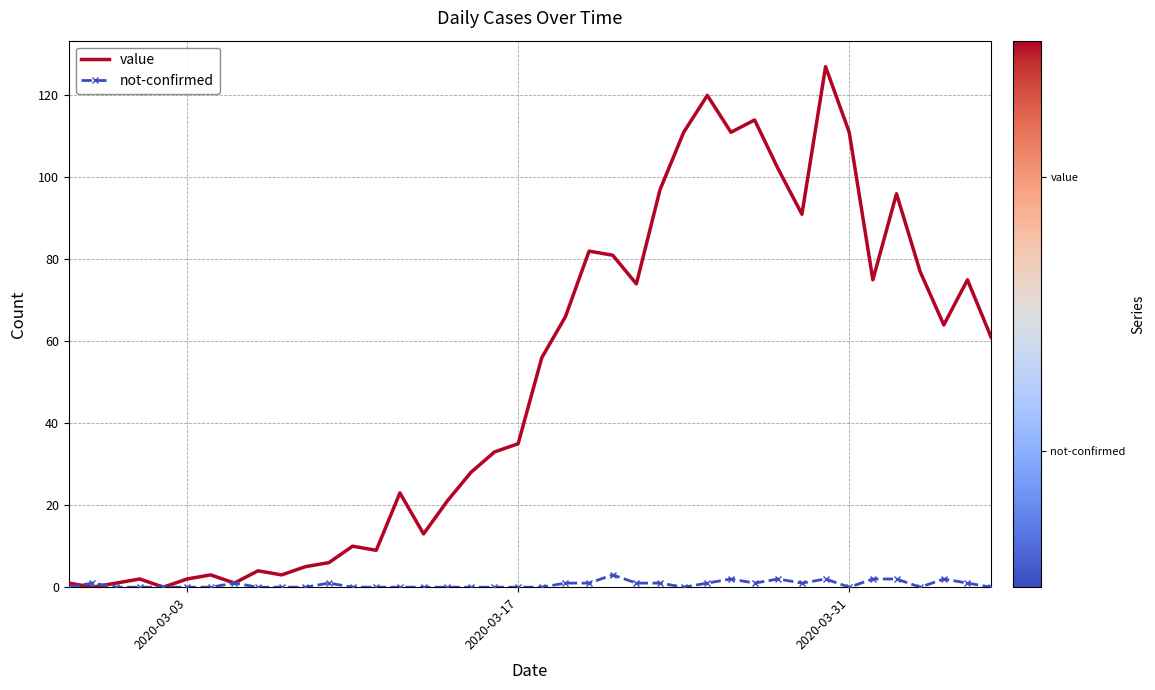

List the series in order of their overall mean, lowest first.

not-confirmed, value